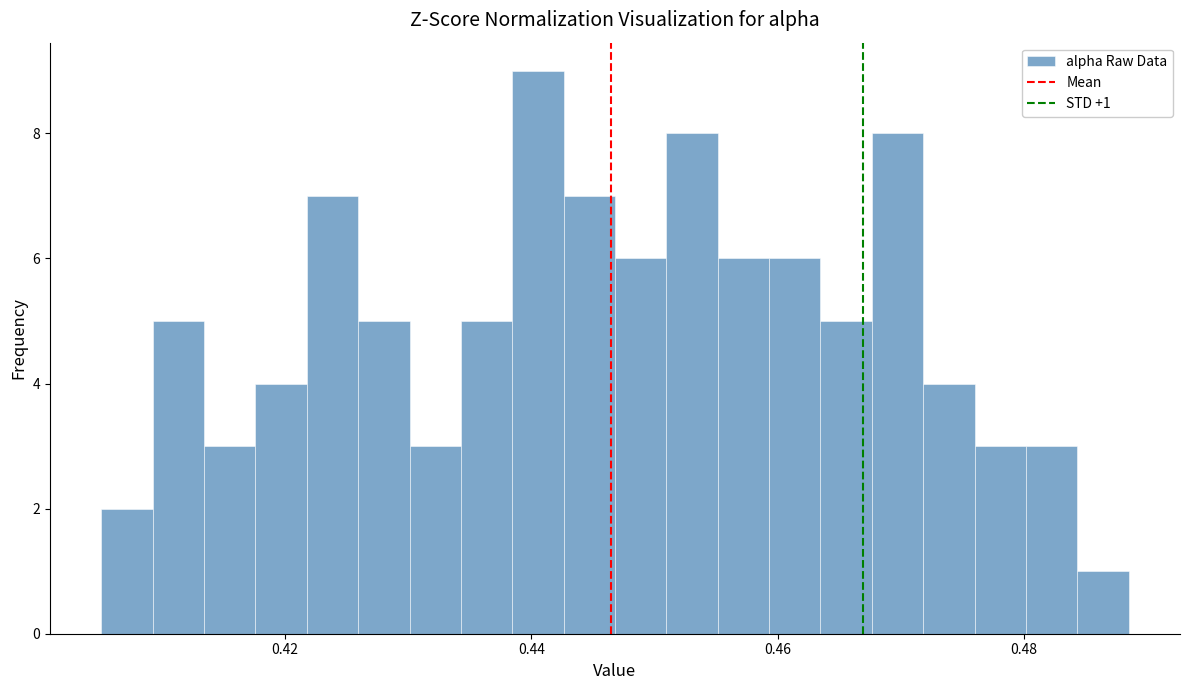

Read against the x-axis, roughly where is the centre of the tallest bar?

0.440